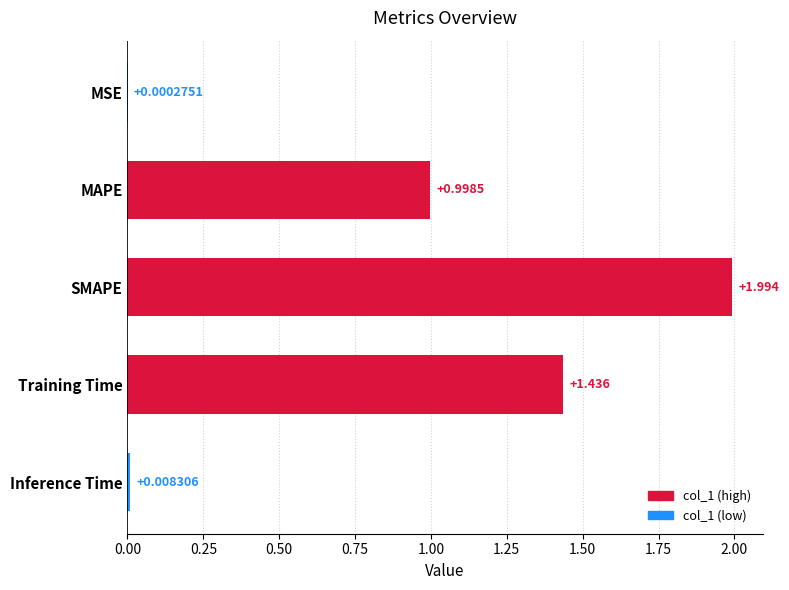

Where is the data nearest to the value 0?

MSE